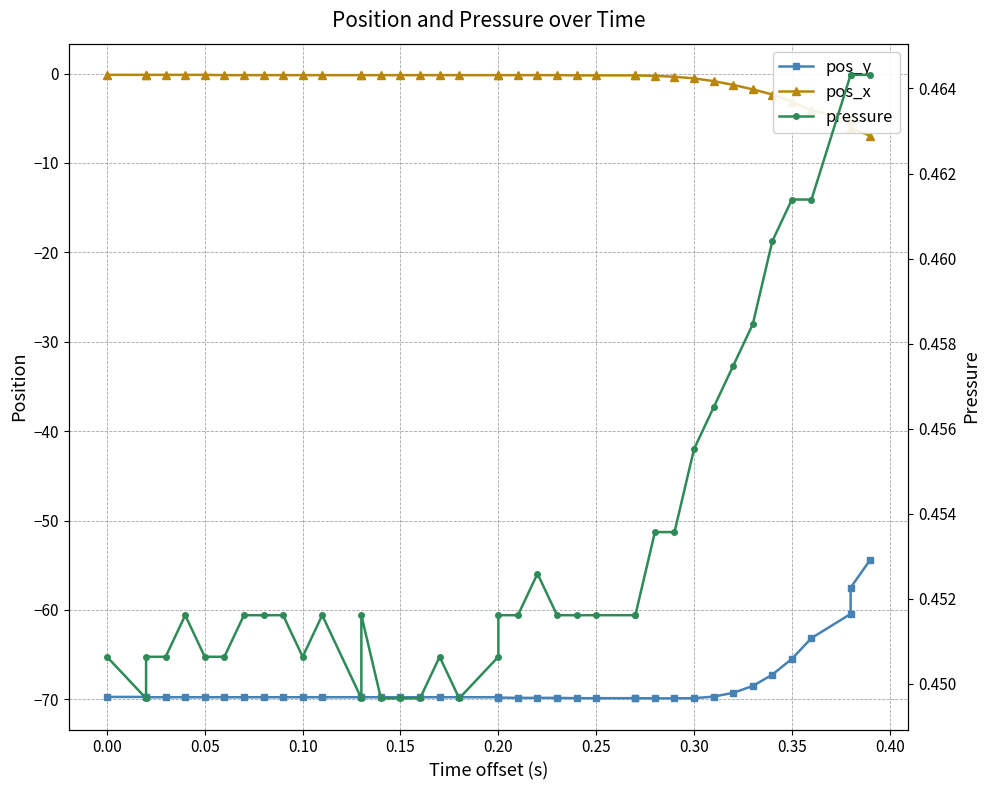

What is the sum of the pos_x values at 0.15 and 35?

-3.3